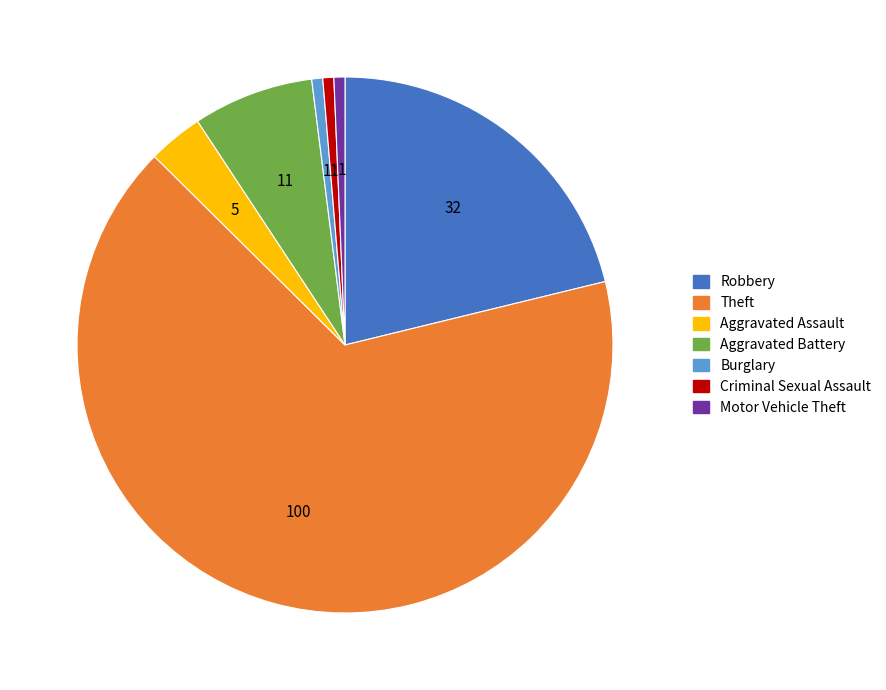

Between Robbery and Aggravated Assault, which is larger?

Robbery